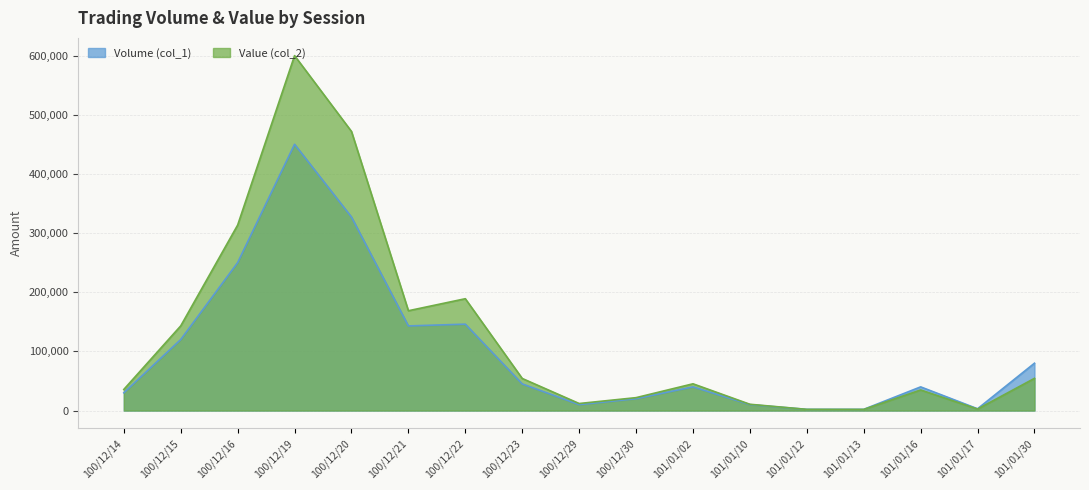

At which category is the sum across all series the highest?

100/12/19